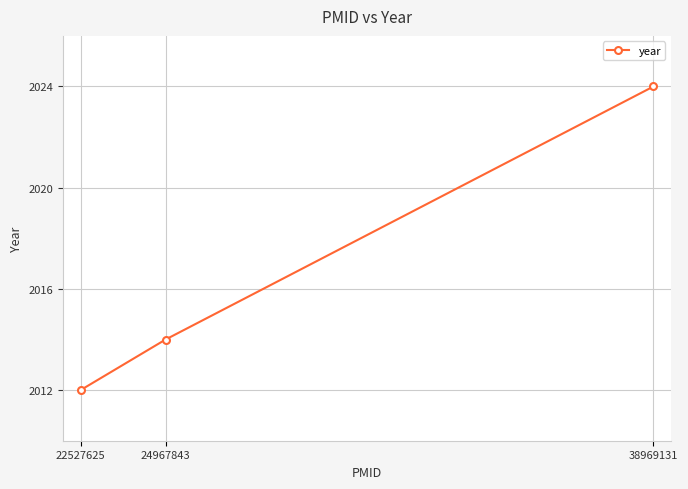

Rank the categories by value from highest to lowest.

38969131, 24967843, 22527625